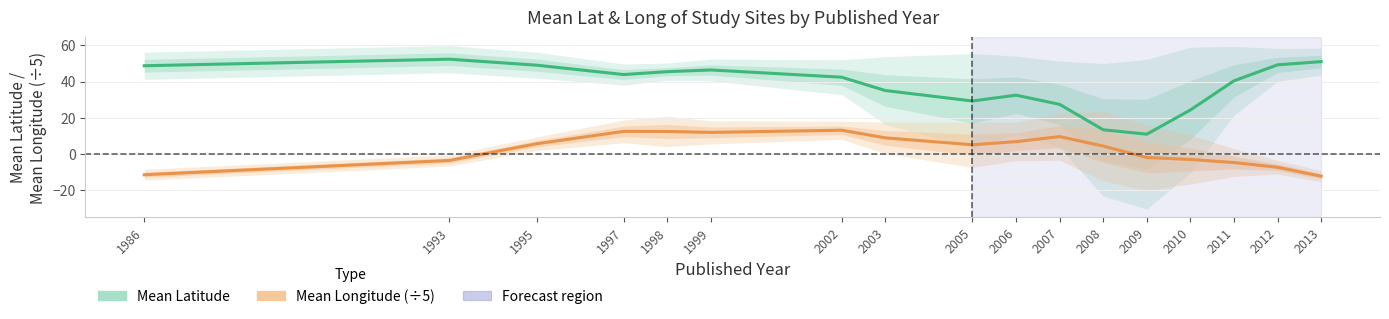

Is this an area chart (filled region under the line)?

No